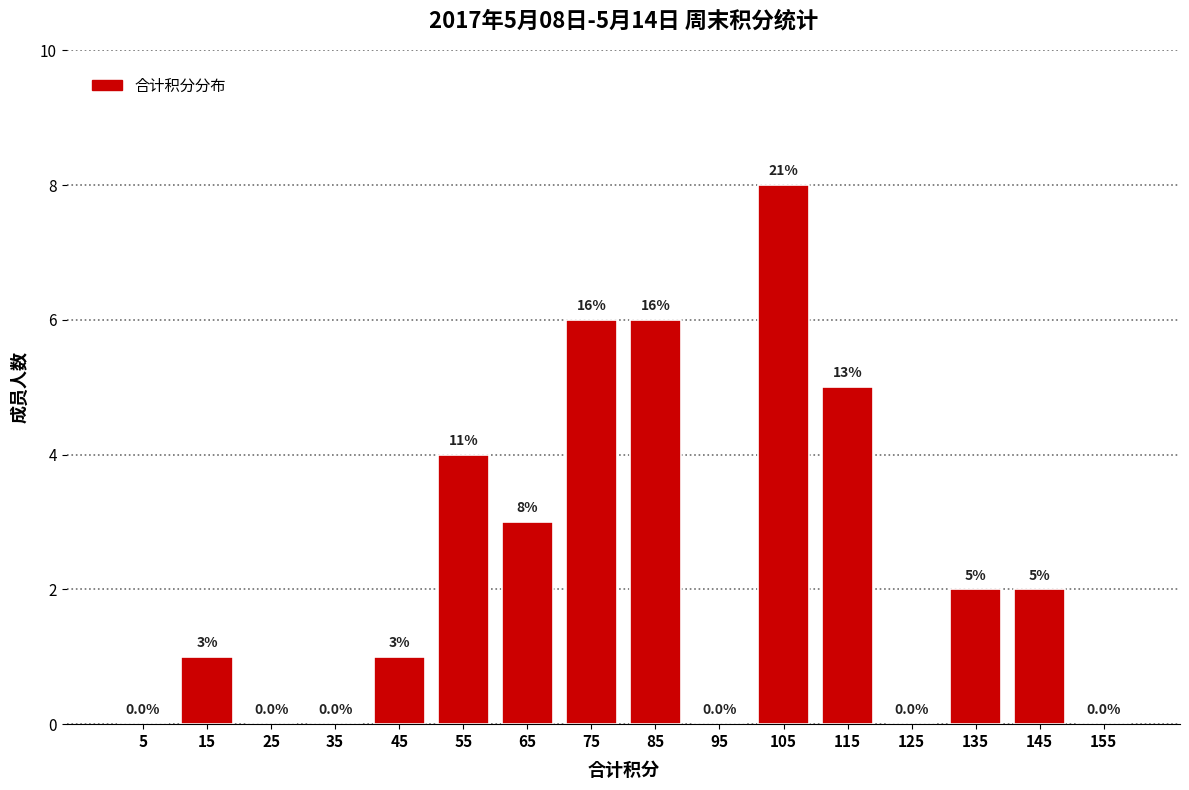

Which range on the x-axis has the tallest bar?

100 to 110